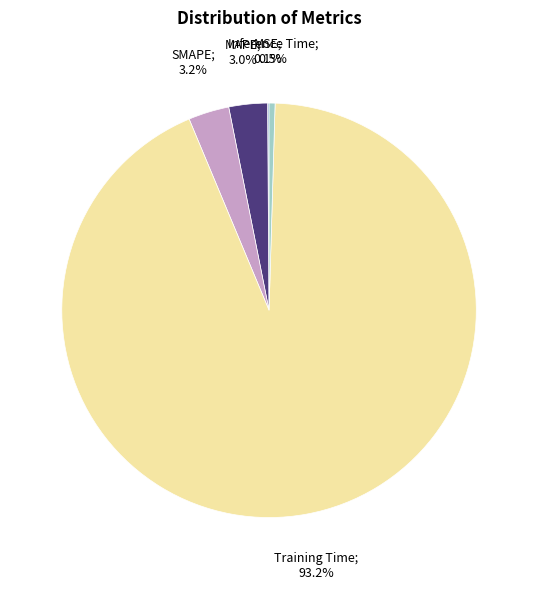

Does any single category account for the majority?

Yes